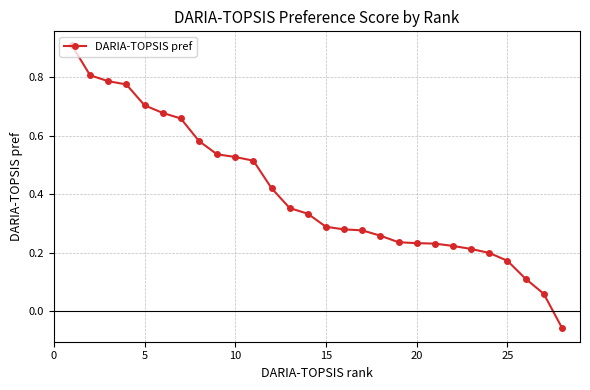

What is the sum of all values?

11.3